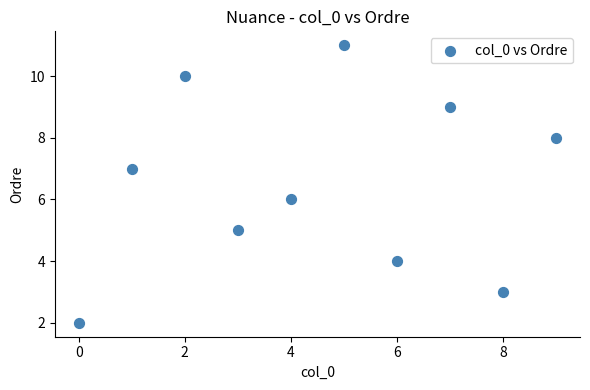

What is the average X value?

4